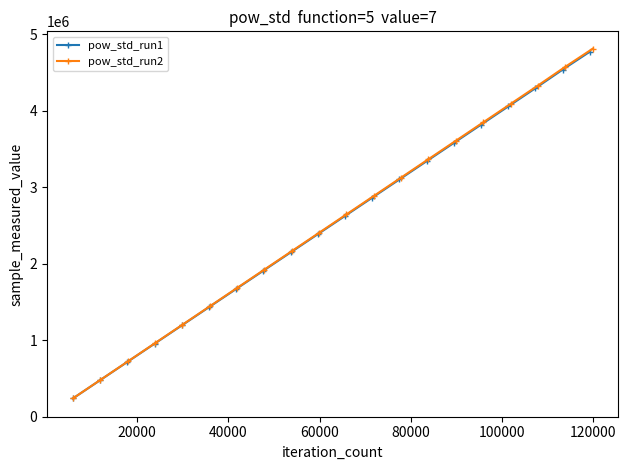

True or false: pow_std_run2 has more than 1 points higher than both neighbors.

False